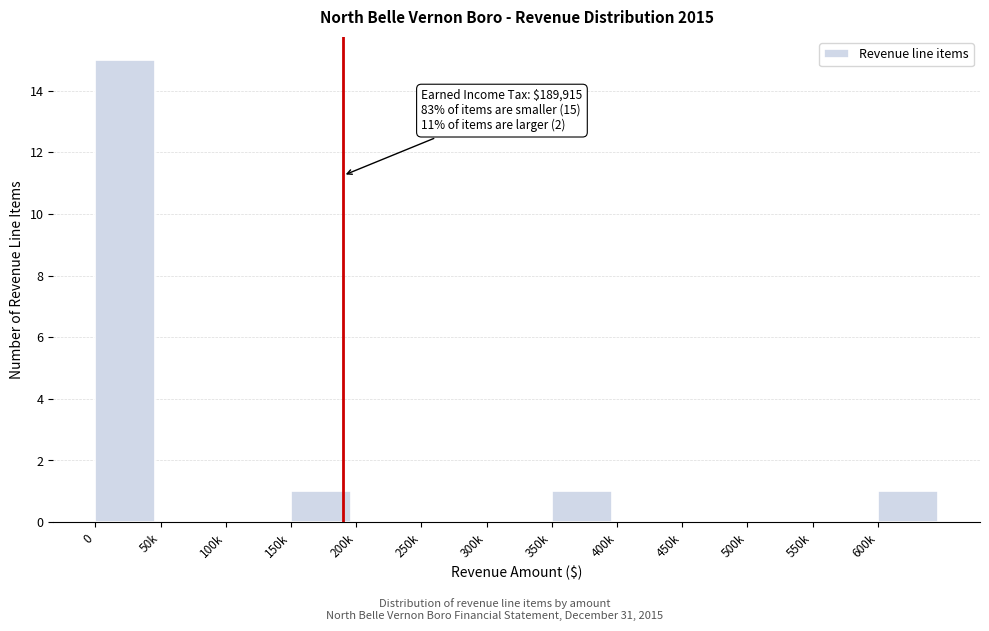

Reading left to right, transcribe all the data shown in this chart.

0=15	50k=0	100k=0	150k=1	200k=0	250k=0	300k=0	350k=1	400k=0	450k=0	500k=0	550k=0	600k=1